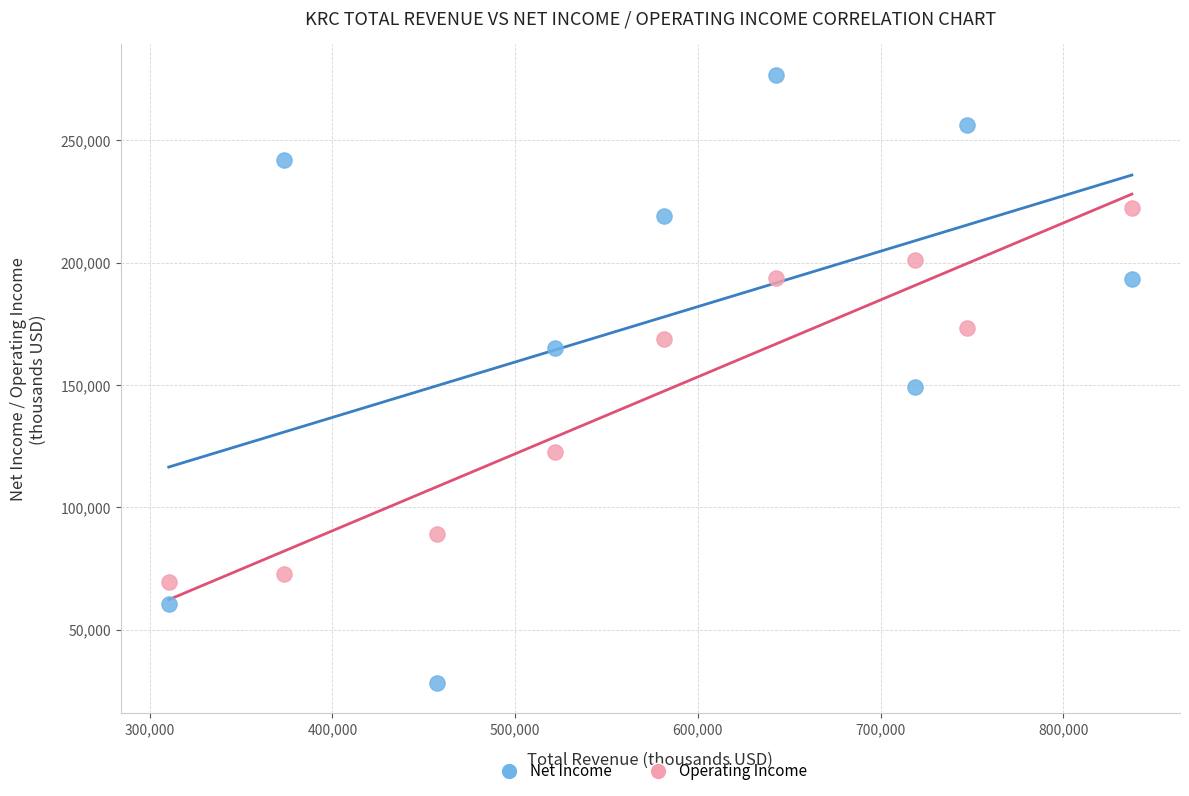

Which series contains the lowest Y value?

Net Income